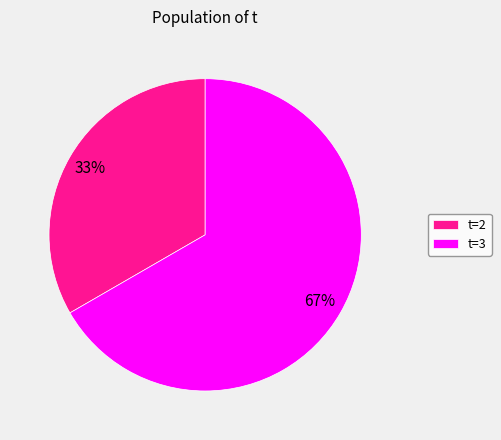

Do t=3 and t=2 together represent more than half of the pie?

Yes